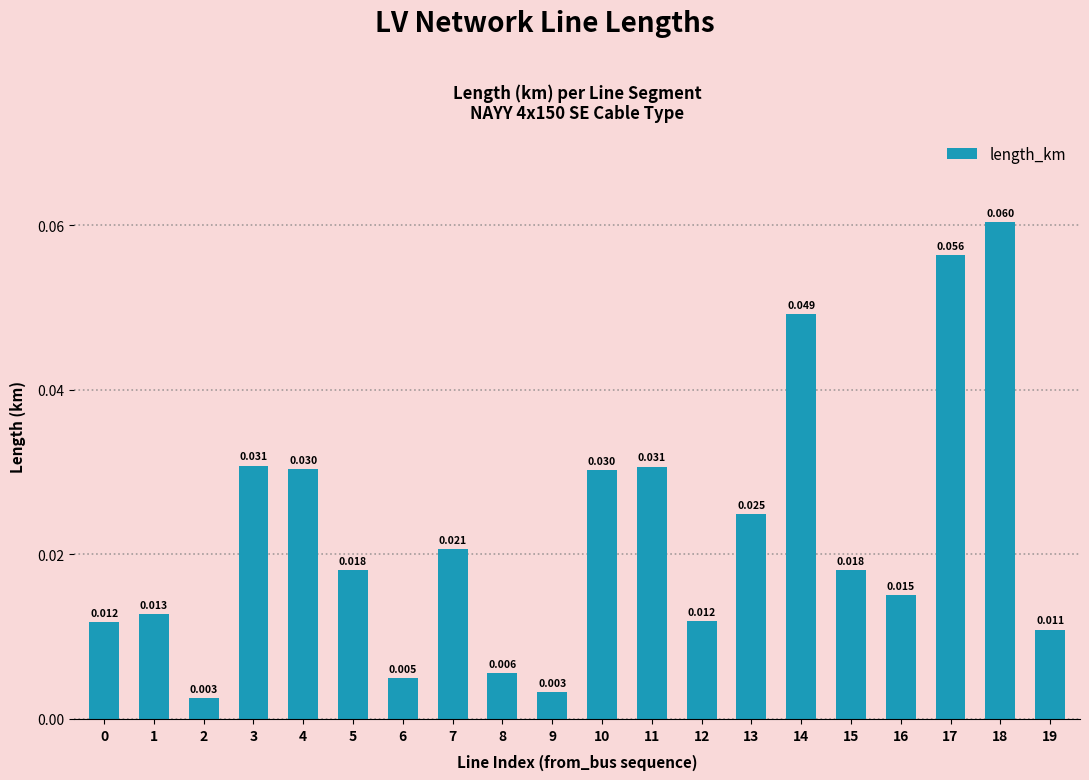

Reading left to right, extract all data points from this chart.

0.0	0.0	0.0	0.0	0.0	0.0	0.0	0.0	0.0	0.0	0.0	0.0	0.0	0.0	0.0	0.0	0.0	0.1	0.1	0.0